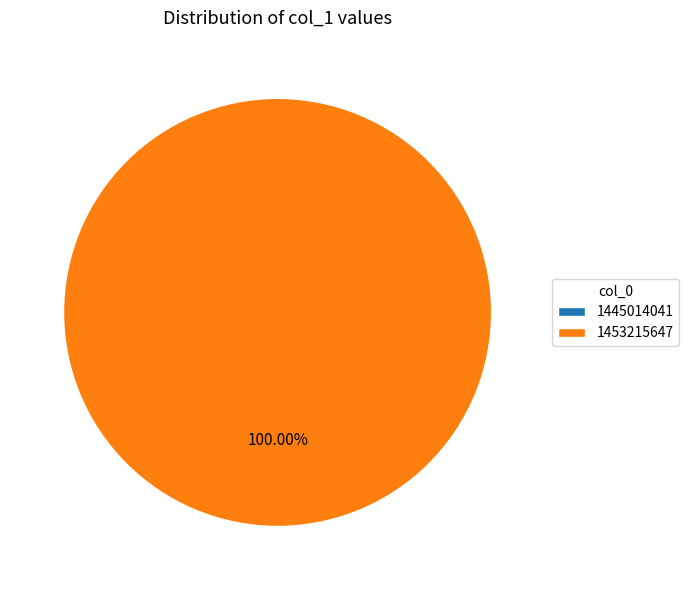

How many slices are in this pie chart?

2